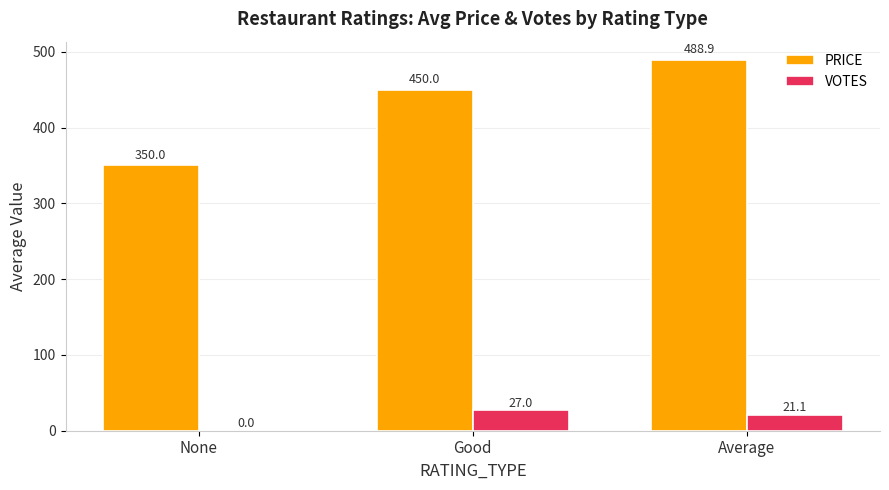

At which label does PRICE reach its peak?

Average